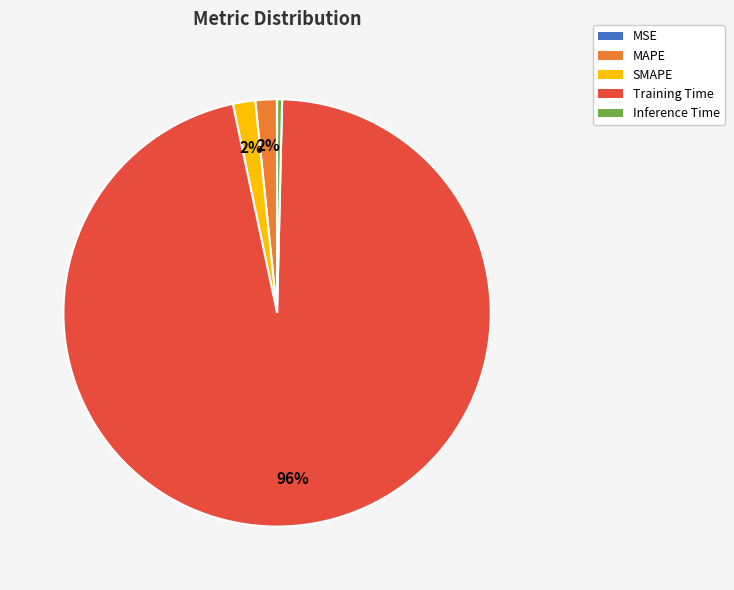

Which has a higher value, SMAPE or Inference Time?

SMAPE